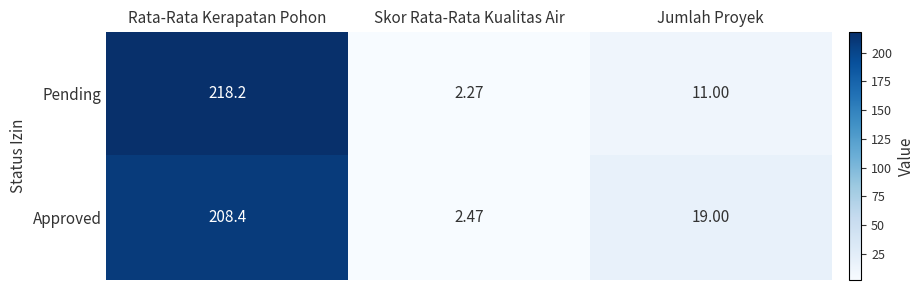

At how many categories does at least one series exceed 143?

1